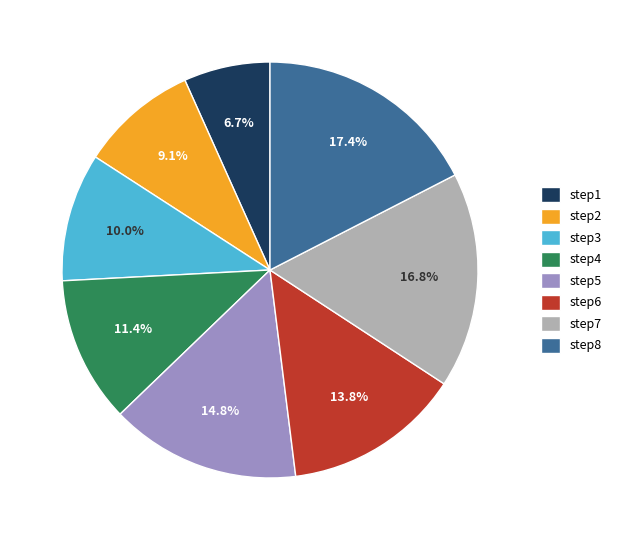

How many segments does this pie chart have?

8